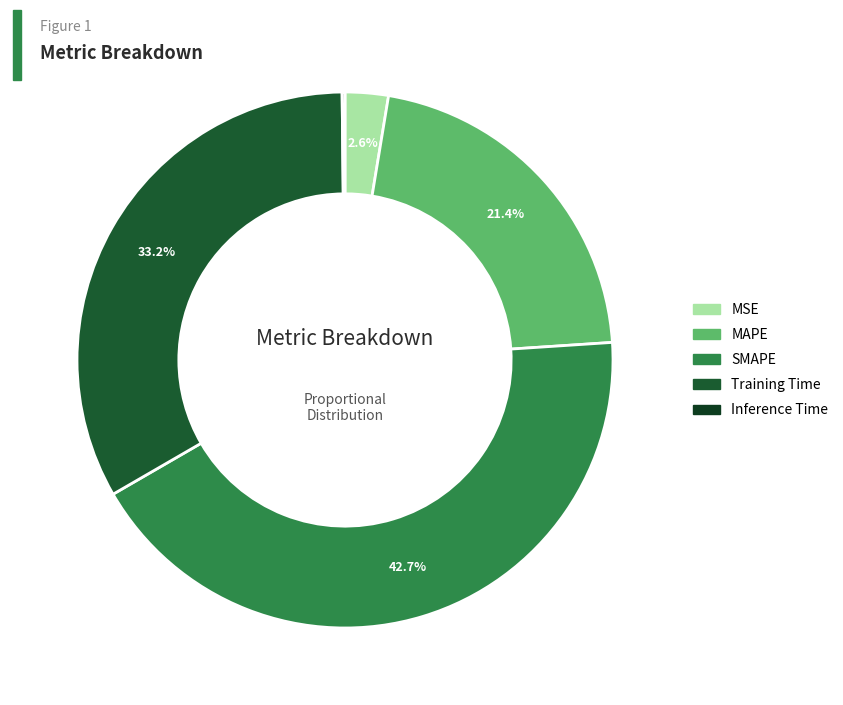

How many slices are in this pie chart?

5